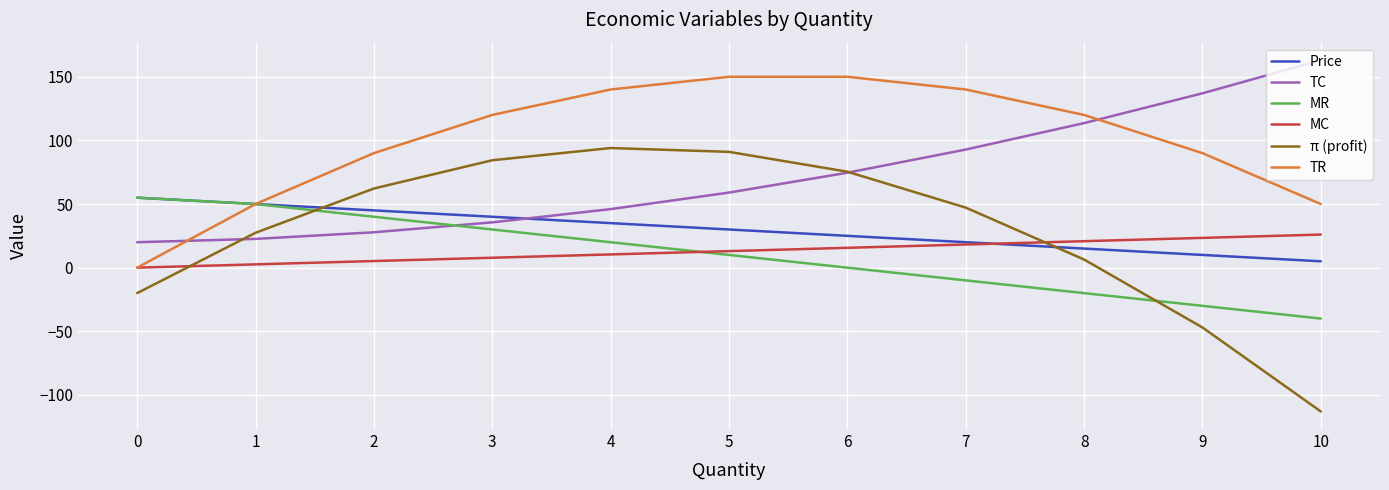

What is the difference between the maximum and minimum values in the MR series?

95.0